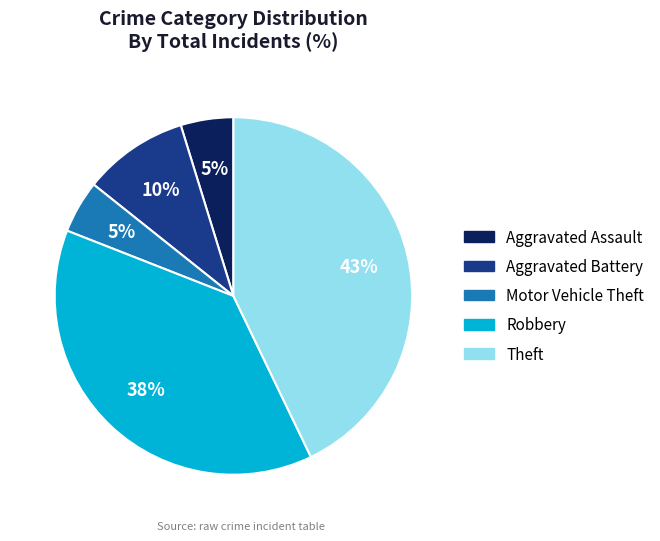

Is there a majority slice in this chart?

No